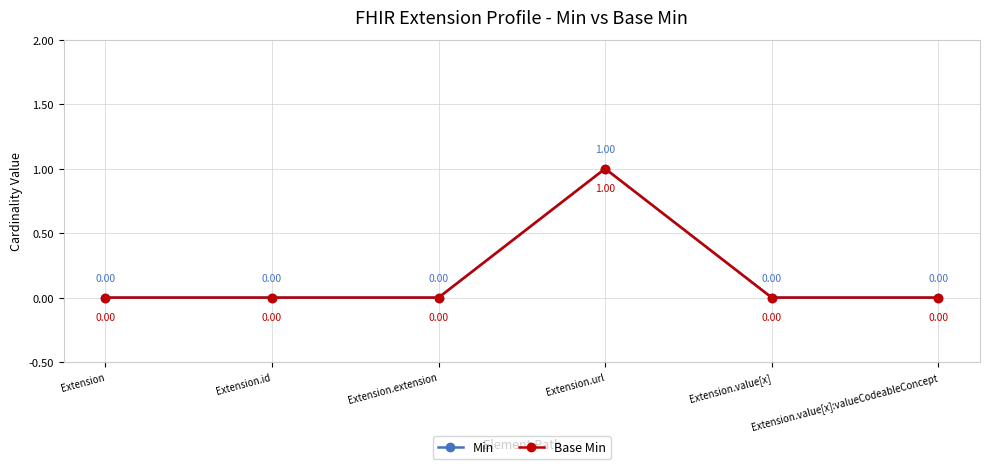

Is the value of Base Min at Extension.id greater than the value of Min at Extension.value[x]?

No